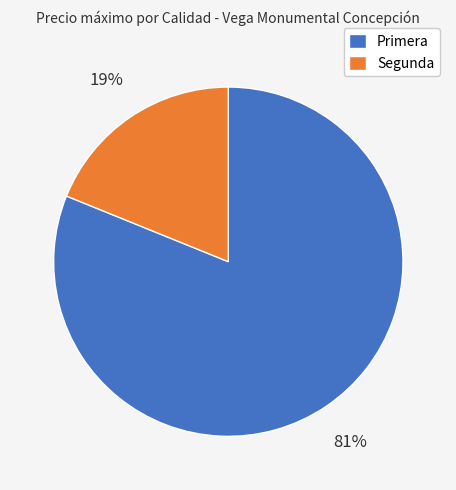

Is it true that Segunda is 26% of the pie?

False